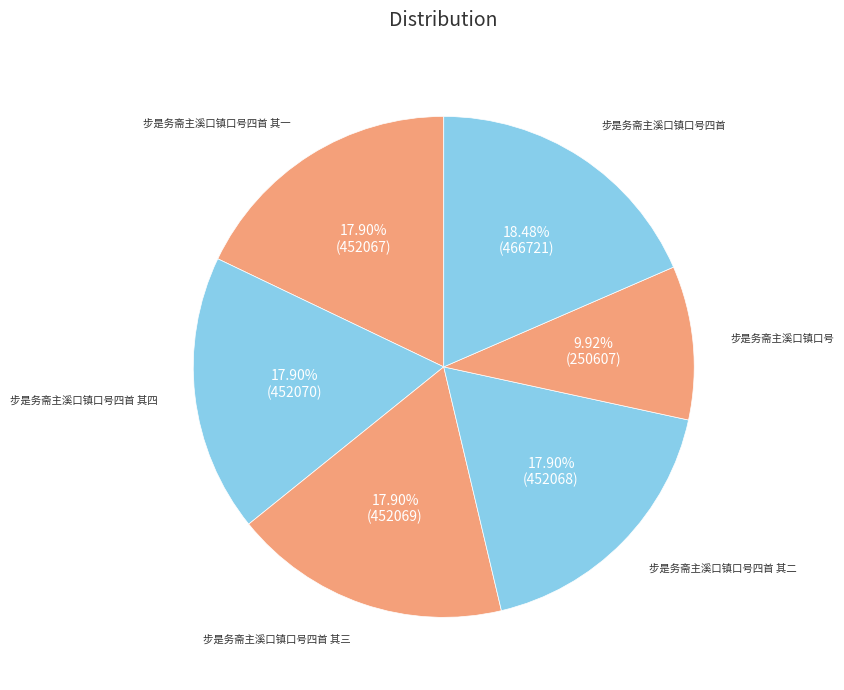

What percentage is the 步是务斋主溪口镇口号四首 其四 slice, to the nearest percent?

18%